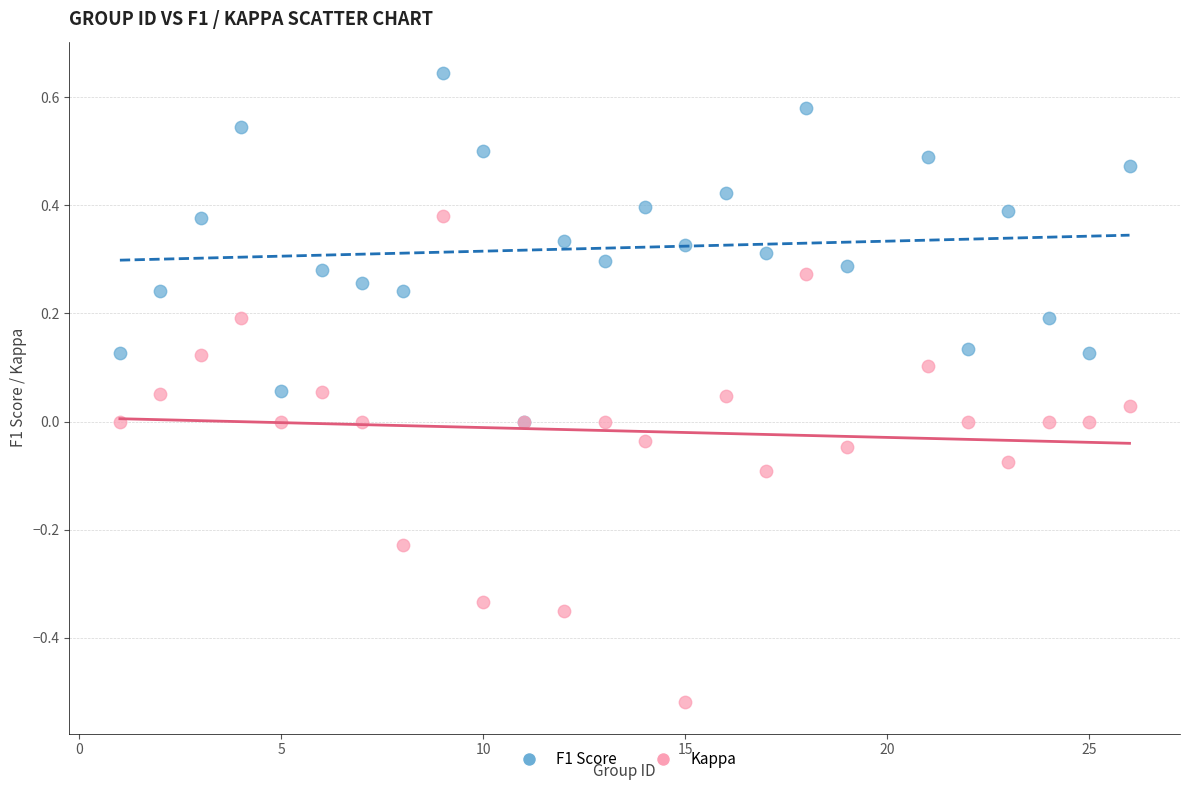

What are all the series names shown in the legend?

F1 Score, Kappa